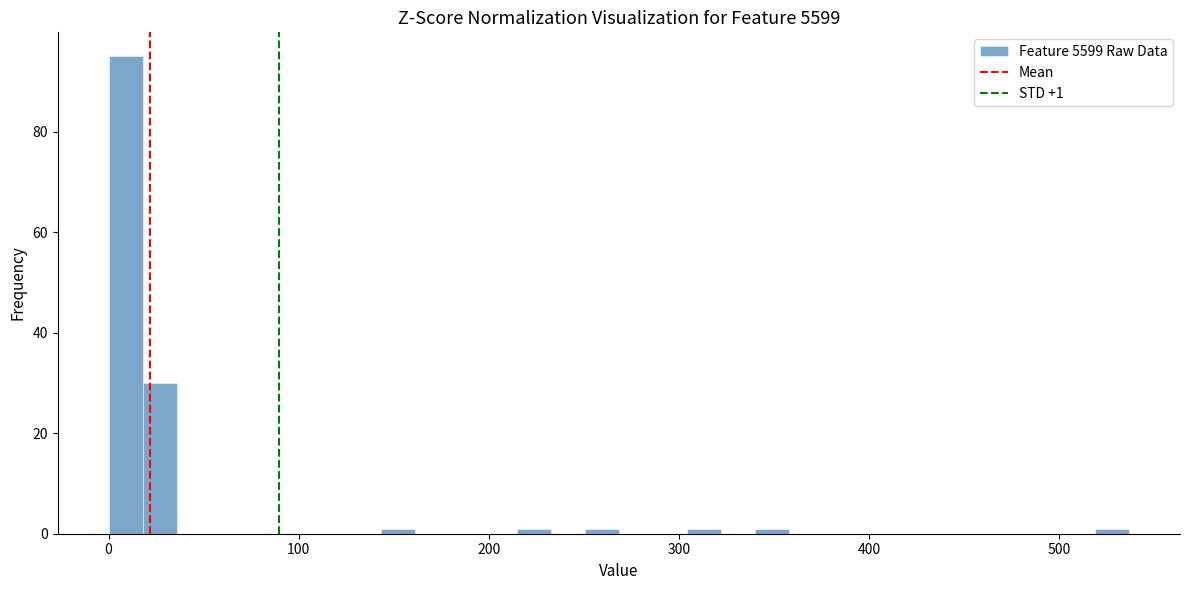

Read against the x-axis, roughly where is the centre of the tallest bar?

10